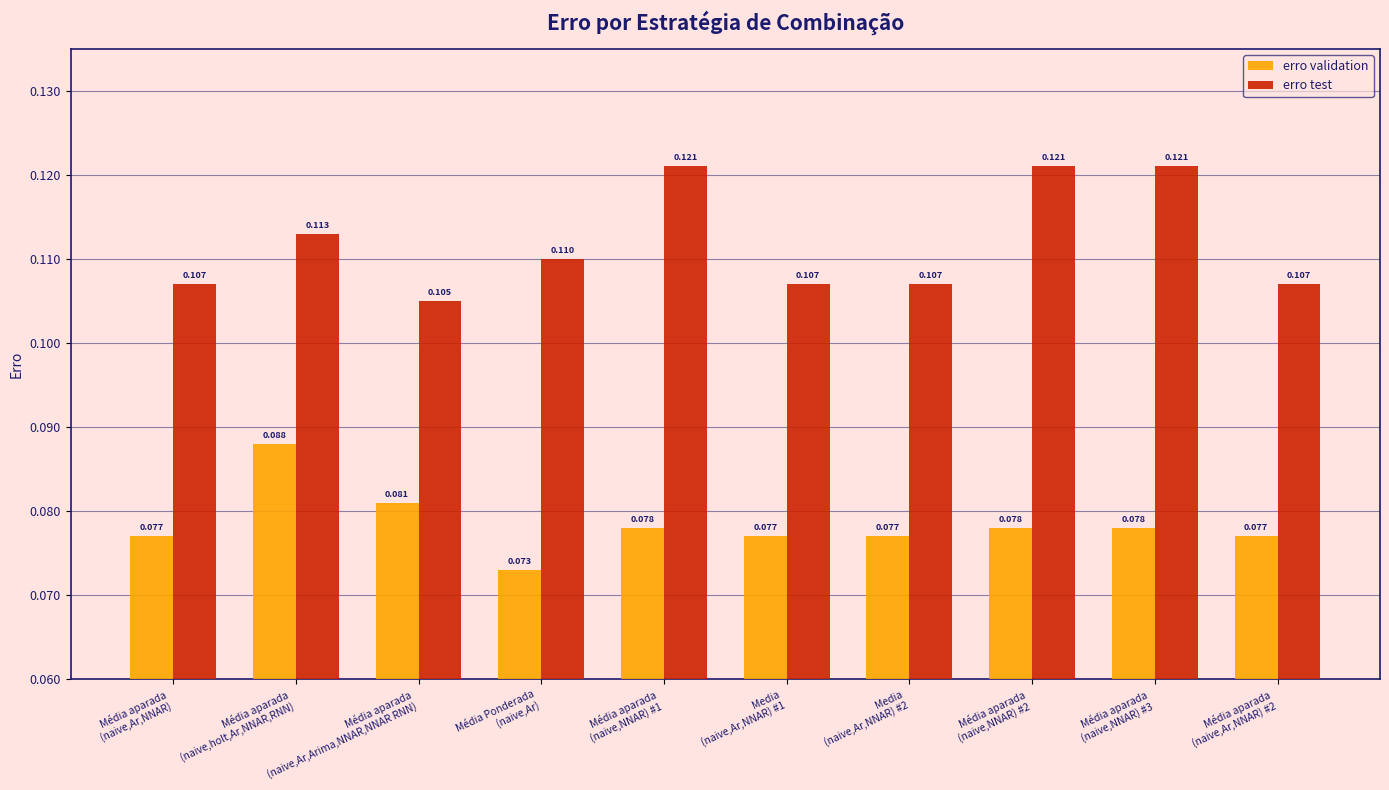

Rank the series at Média aparada
(naive,holt,Ar,NNAR,RNN) from lowest to highest value.

erro validation, erro test